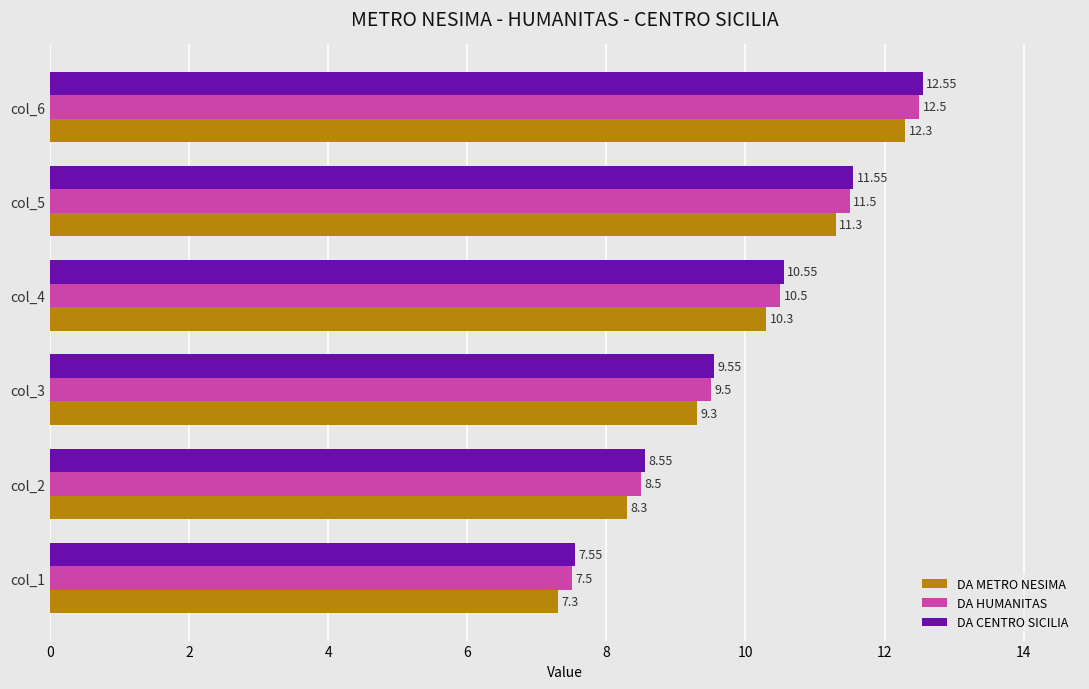

Rank the categories by DA METRO NESIMA value from lowest to highest.

col_1, col_2, col_3, col_4, col_5, col_6